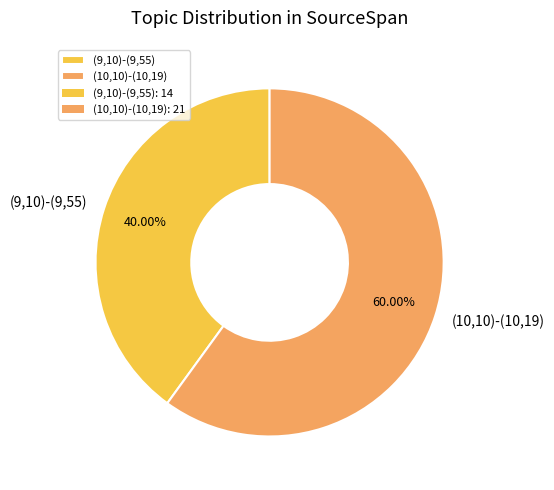

The (9,10)-(9,55) slice represents 52% of the pie. True or false?

False